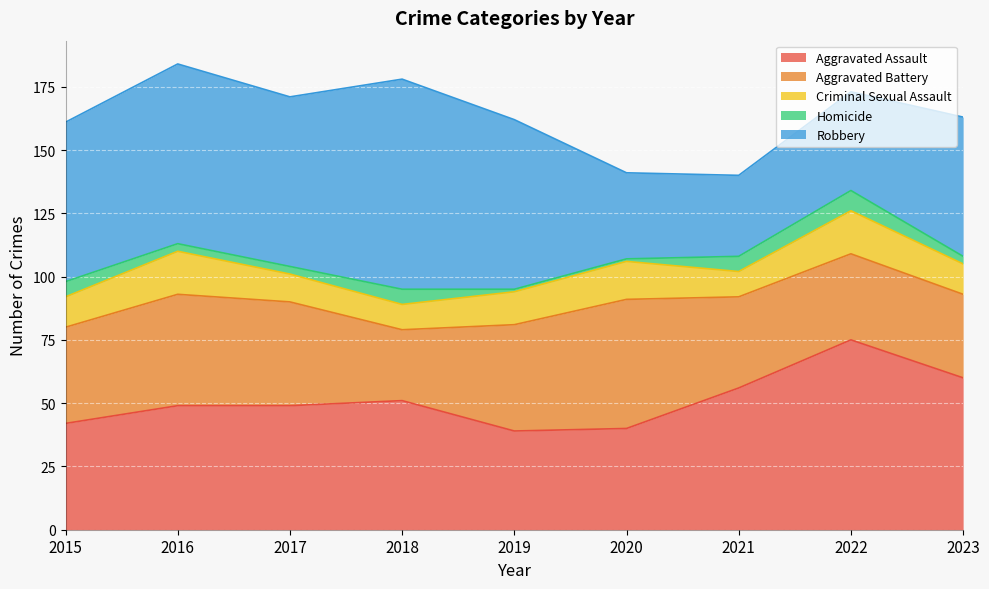

What is the value of the Criminal Sexual Assault point at the 6th from the left?

15